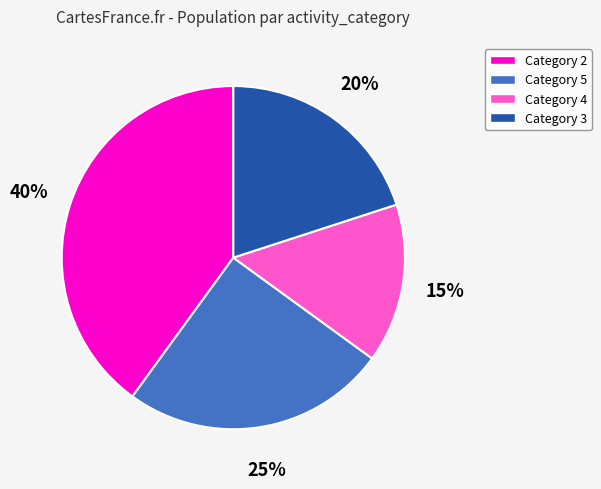

Is it true that Category 4 is 15% of the pie?

True